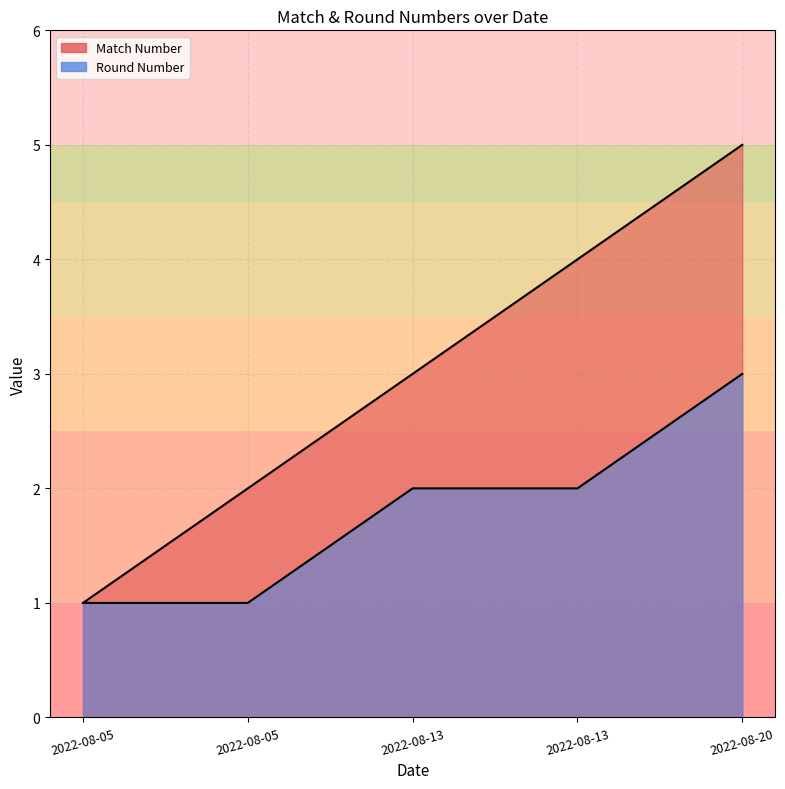

True or false: Match Number has a value of 1 at 2022-08-05.

False